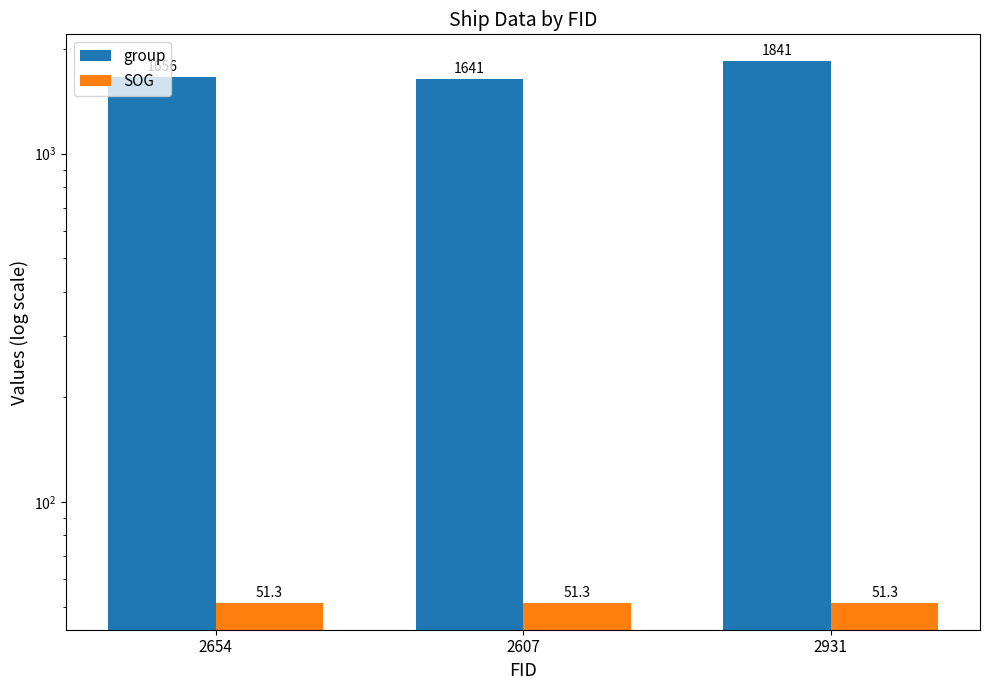

Between 2654 and 2931, which series saw the biggest shift?

group